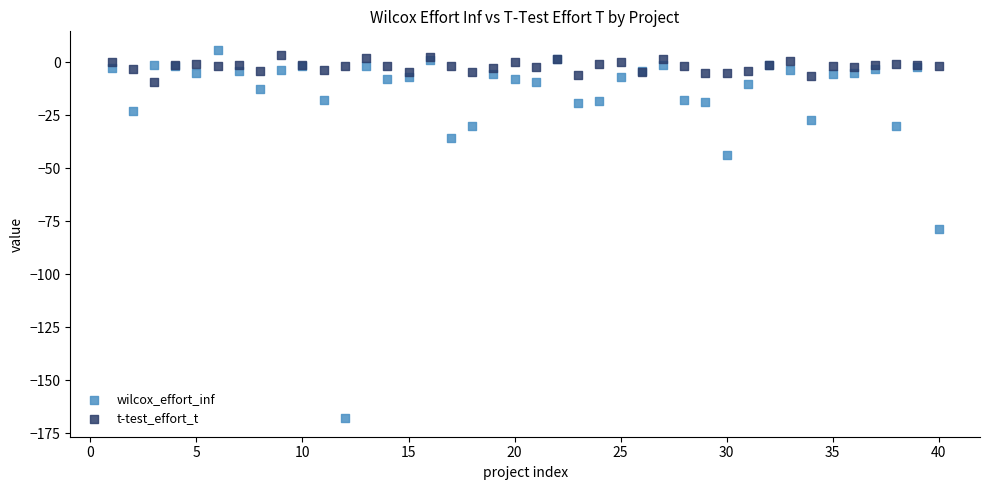

Across all series, what Y value is closest to -81?

-78.5